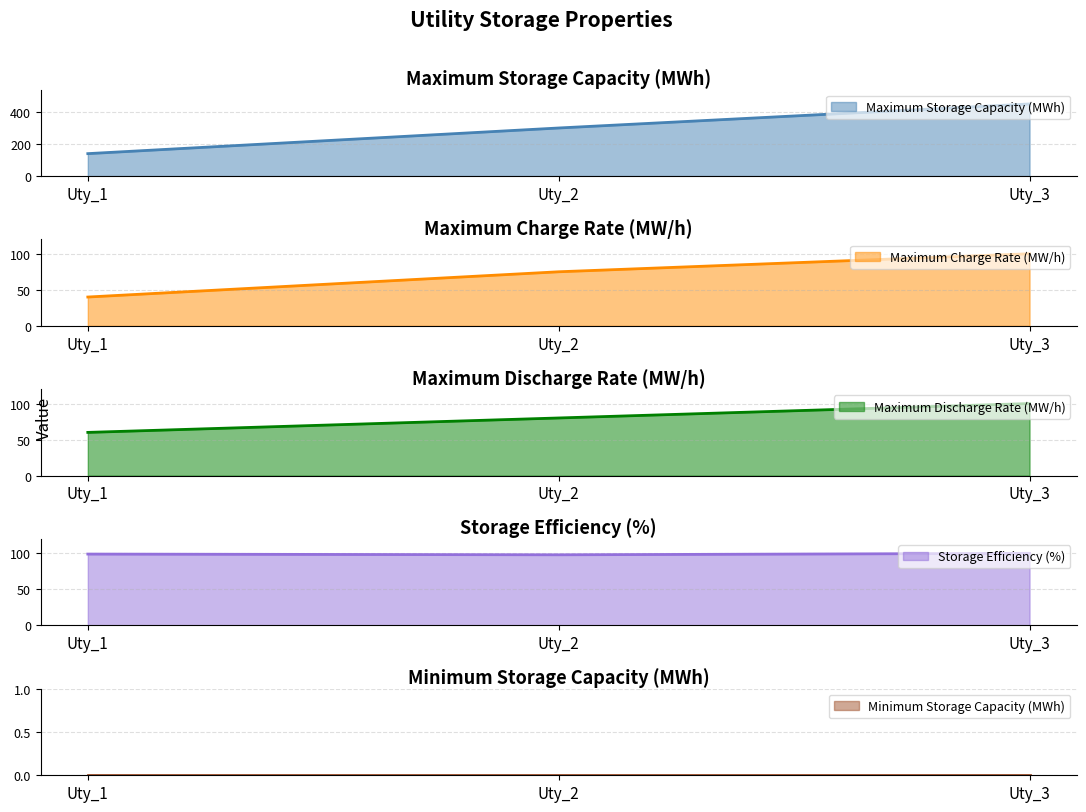

Which series has the largest total across all categories?

Maximum Storage Capacity (MWh)